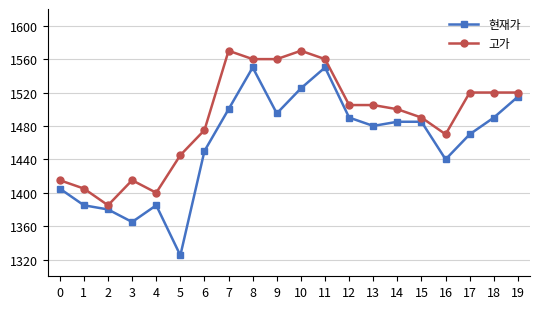

Which series changed the most between 4 and 10?

고가